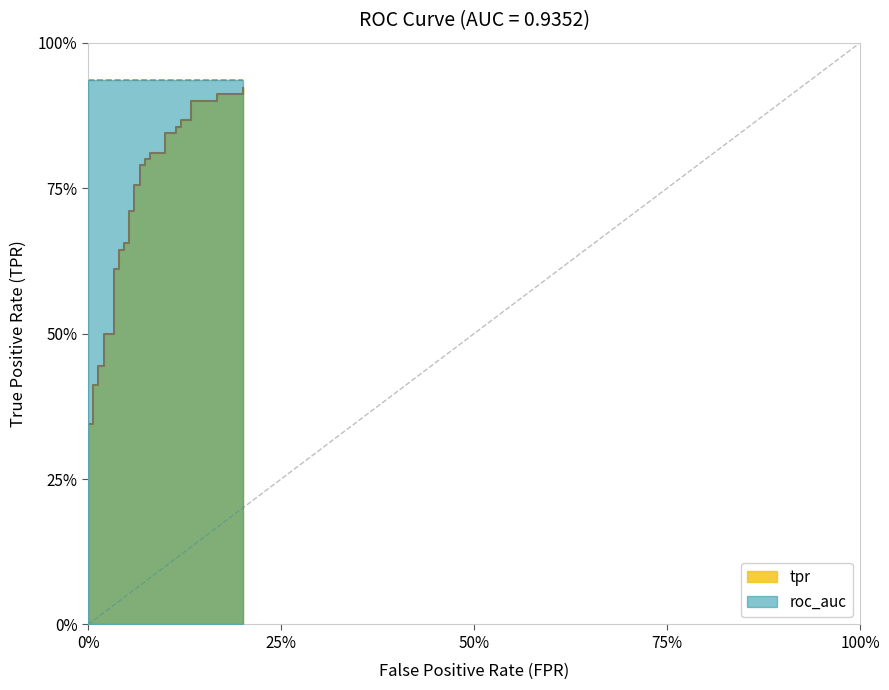

True or false: there are more than 2 points higher than both neighbors.

False